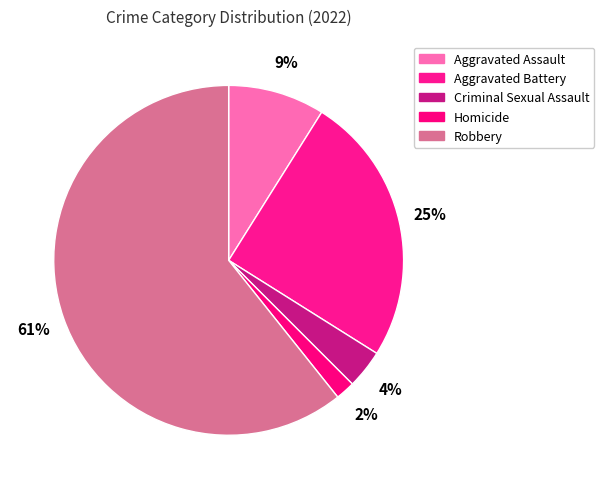

To the nearest percent, what is the combined percentage of Aggravated Battery and Aggravated Assault?

34%